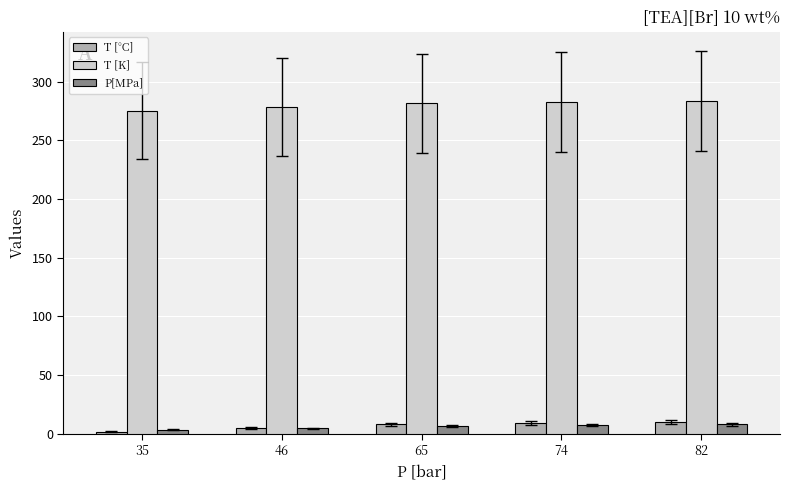

How many bars are there in total?

15